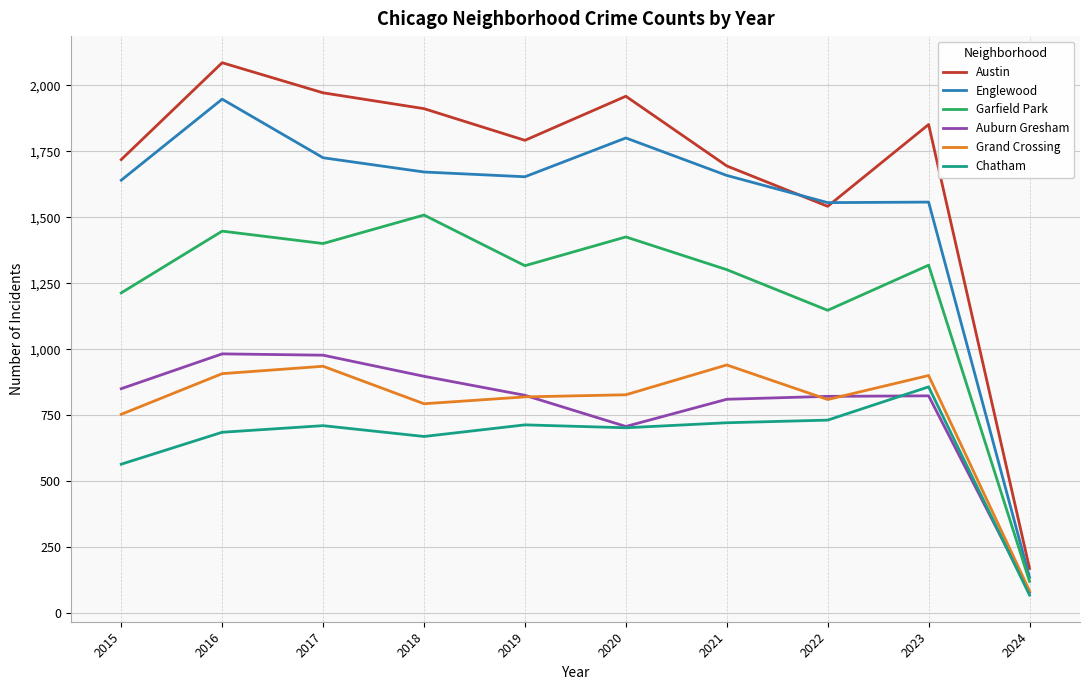

At which category does Auburn Gresham reach its first local valley?

2020